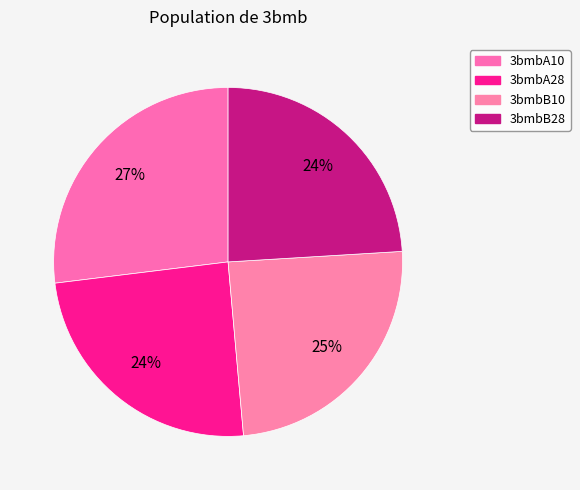

Count the number of slices in the pie.

4